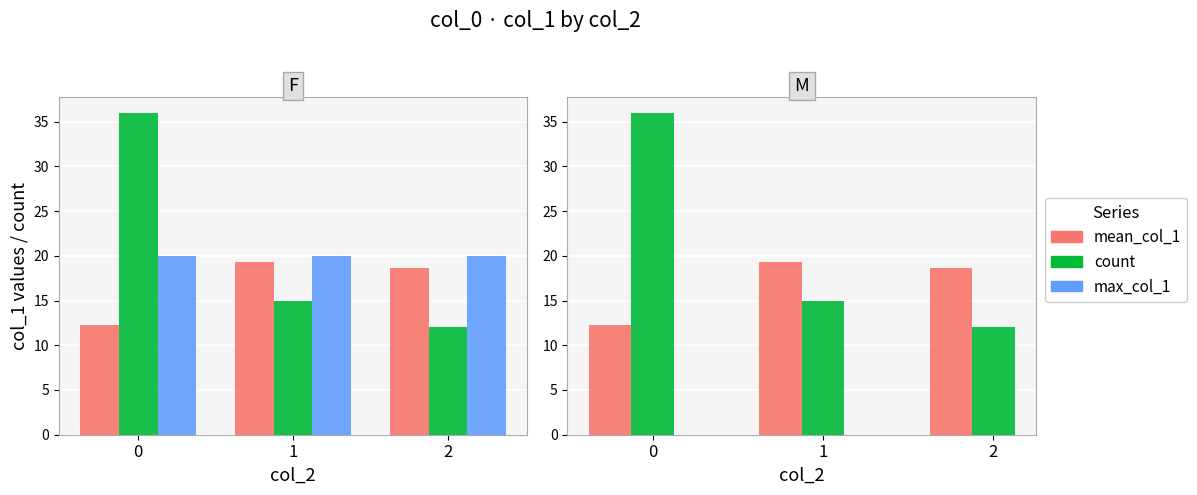

What is the difference between the second highest and minimum values in the count series?

3.0